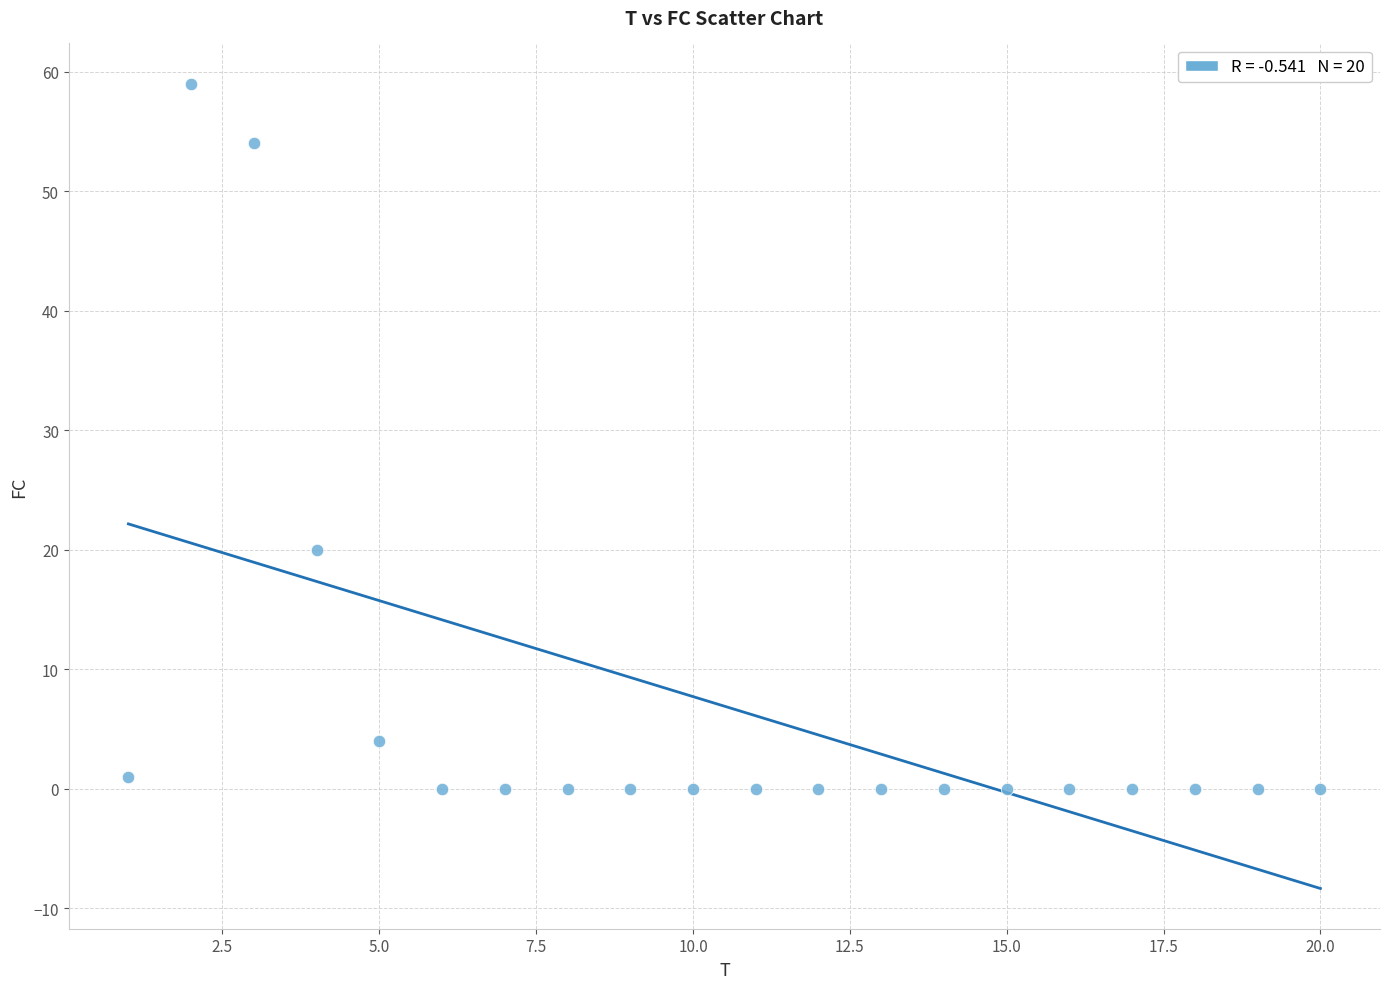

What is the range of Y values (max minus min)?

59